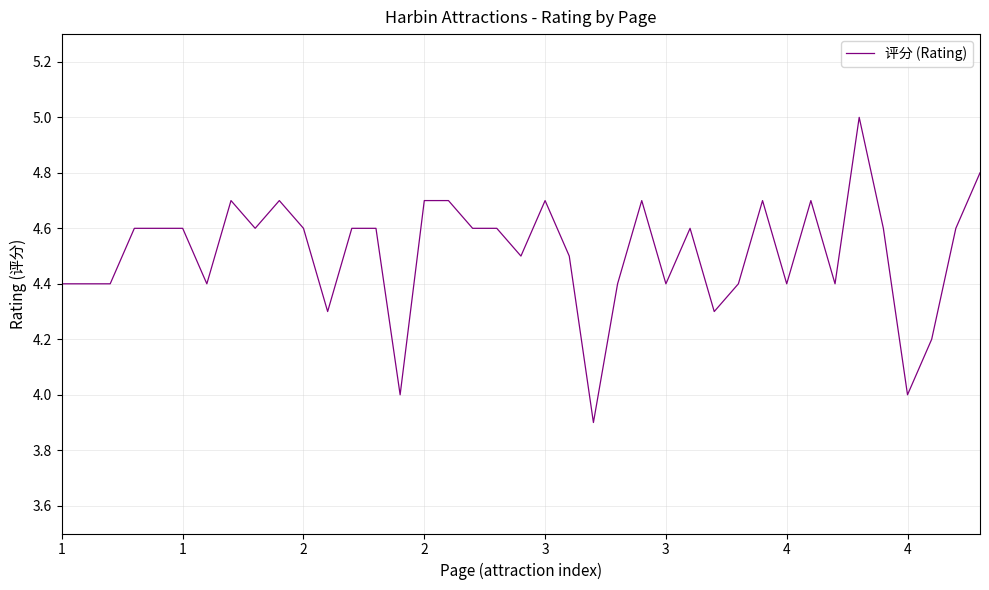

What is the greatest value displayed?

5.0